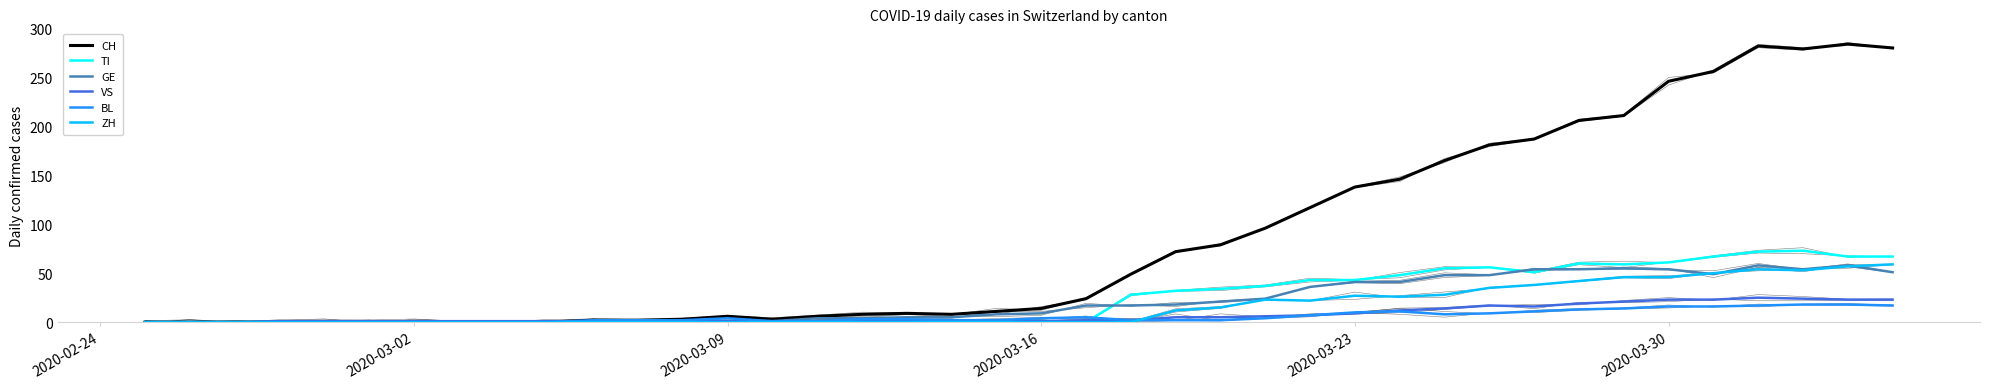

How many intersections are there between BL and ZH?

1